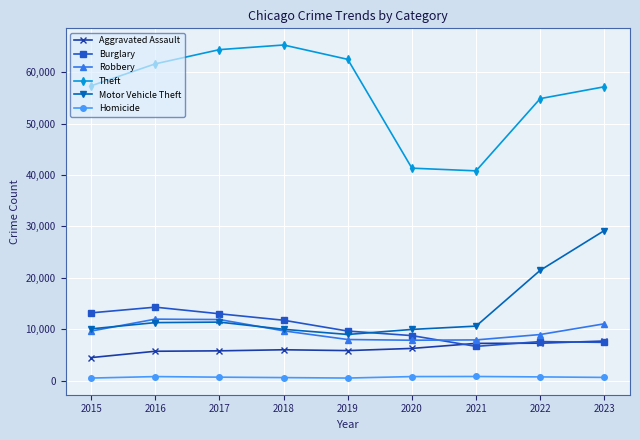

What is the value of the Theft point at the 8th from the left?

54856